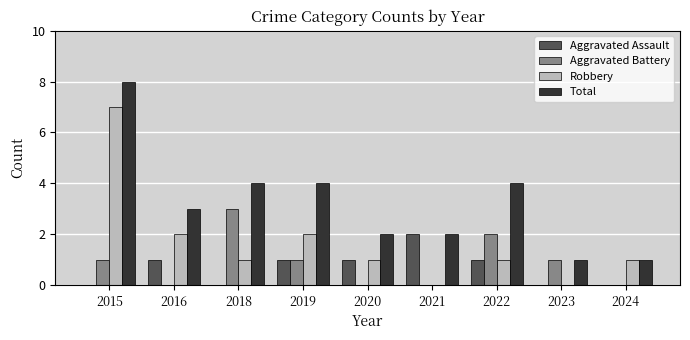

How many series are shown in this chart?

4